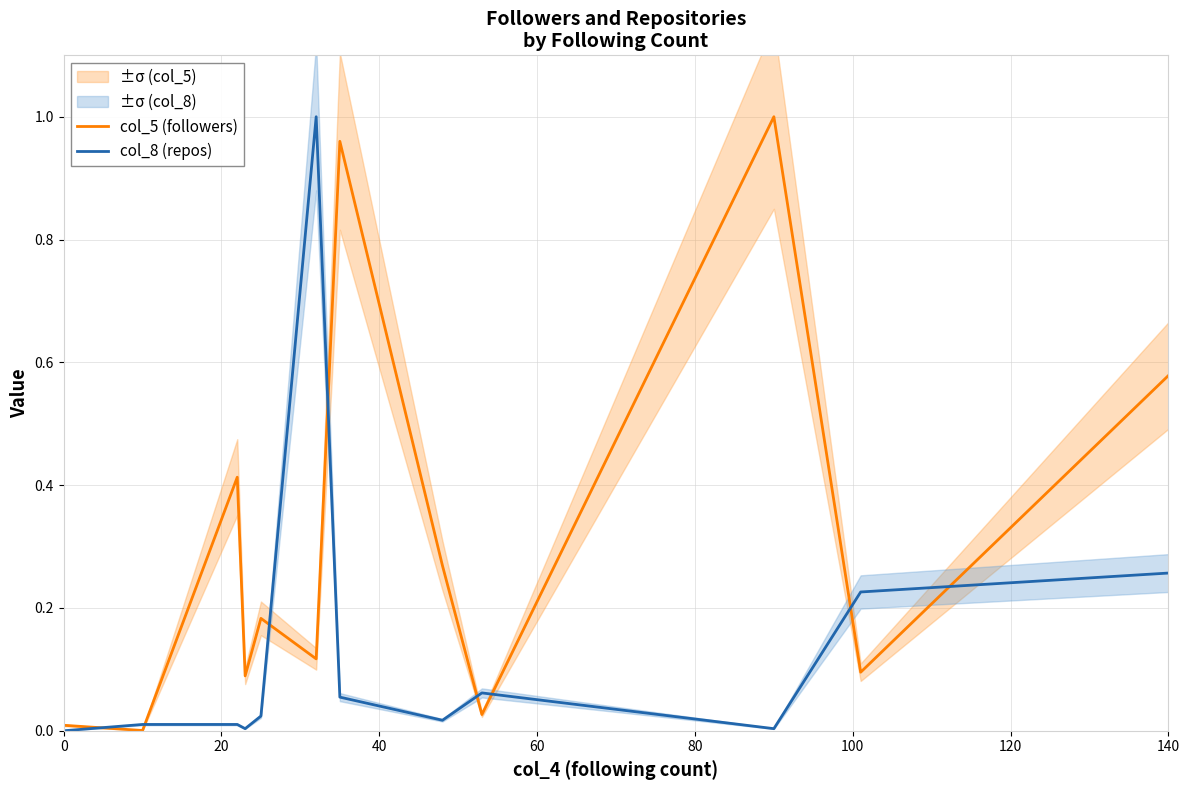

True or false: col_8 (repos) and col_5 (followers) cross at least once.

True